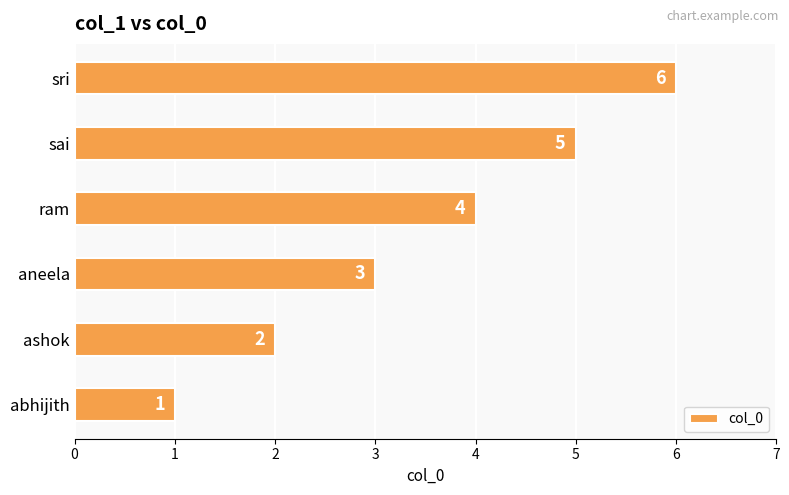

What is the average value?

4